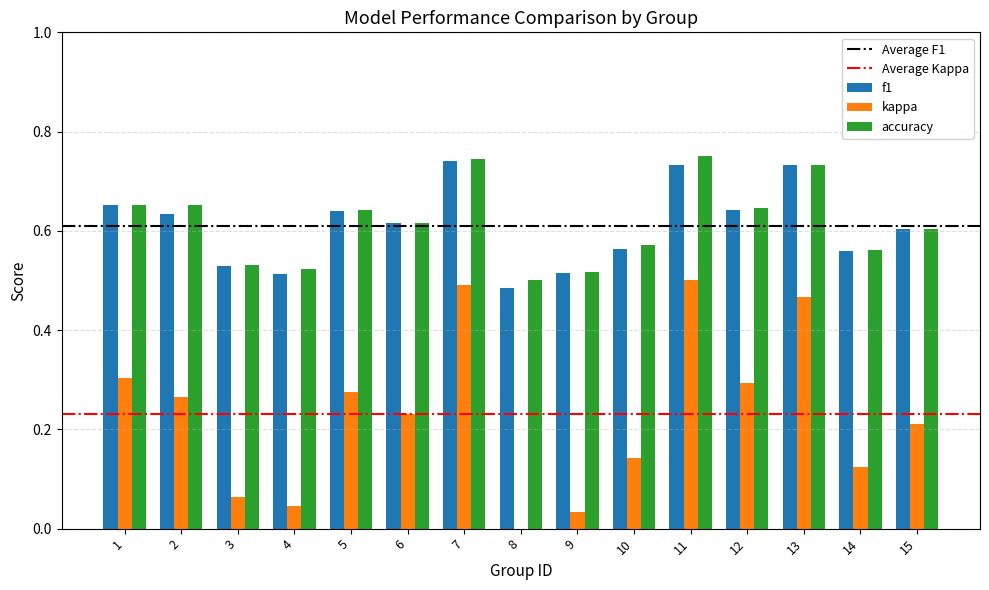

Does the chart contain stacked bars?

No